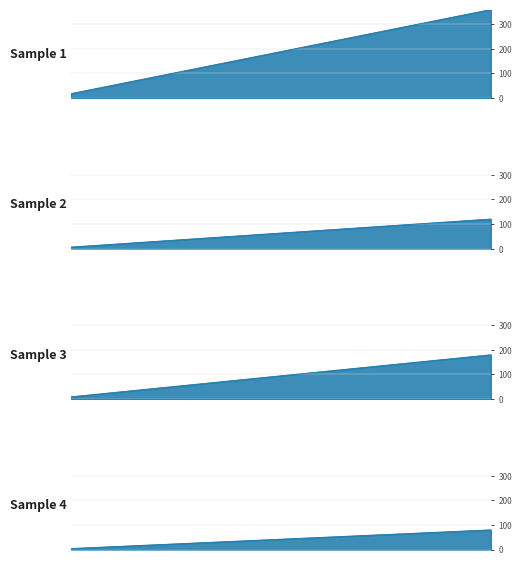

What are all the series names shown in the legend?

Sample 1, Sample 2, Sample 3, Sample 4